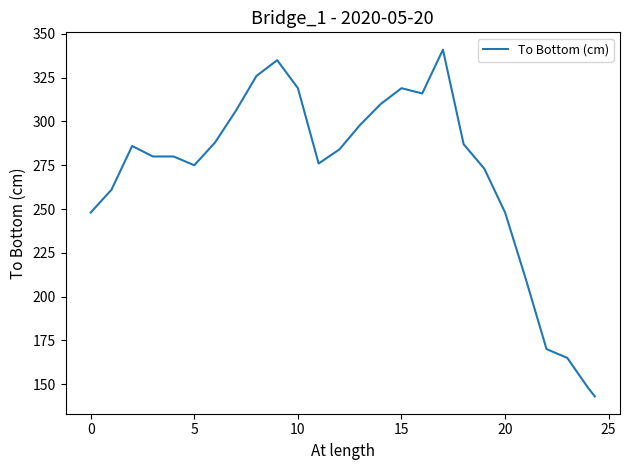

What is the difference between the maximum and minimum values?

198